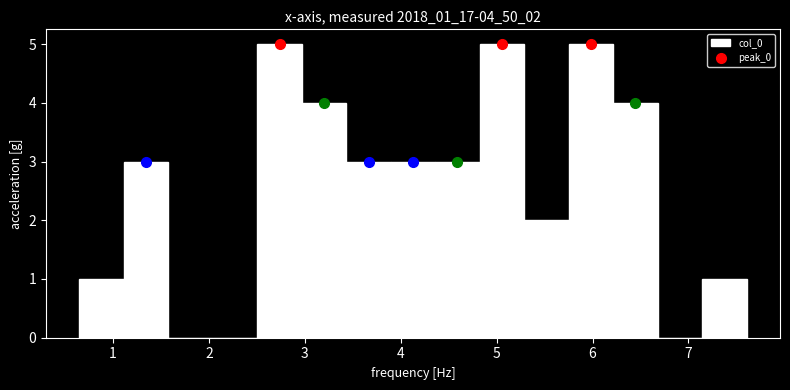

What is the height of the bar covering 1.1 to 1.6 on the x-axis? Neither the bar edges nor the heights are printed on the chart, so give them approximately, as read against the axes.

3